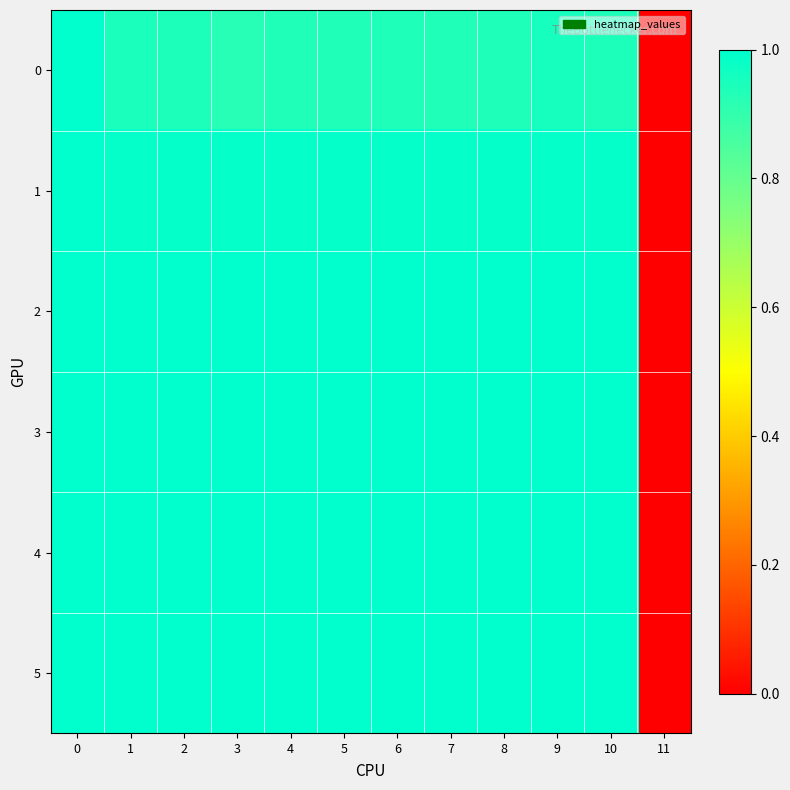

Reading left to right, what are all the values shown in this chart?

0: 0=1.0	1=0.9	2=0.9	3=0.9	4=0.9	5=0.9	6=0.9	7=0.9	8=0.9	9=1.0	10=0.9	11=0.0
1: 0=1.0	1=1.0	2=1.0	3=1.0	4=1.0	5=1.0	6=1.0	7=1.0	8=1.0	9=1.0	10=1.0	11=0.0
2: 0=1.0	1=1.0	2=1.0	3=1.0	4=1.0	5=1.0	6=1.0	7=1.0	8=1.0	9=1.0	10=1.0	11=0.0
3: 0=1.0	1=1.0	2=1.0	3=1.0	4=1.0	5=1.0	6=1.0	7=1.0	8=1.0	9=1.0	10=1.0	11=0.0
4: 0=1.0	1=1.0	2=1.0	3=1.0	4=1.0	5=1.0	6=1.0	7=1.0	8=1.0	9=1.0	10=1.0	11=0.0
5: 0=1.0	1=1.0	2=1.0	3=1.0	4=1.0	5=1.0	6=1.0	7=1.0	8=1.0	9=1.0	10=1.0	11=0.0